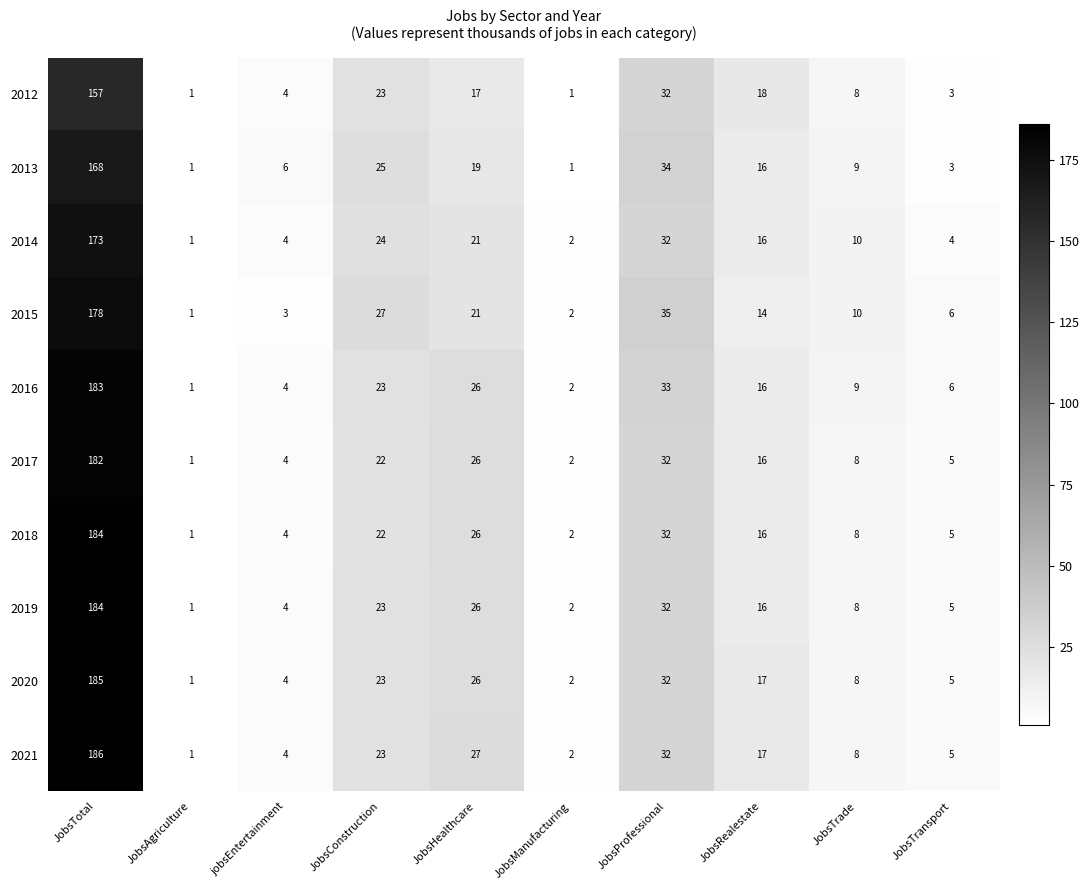

How many values in the 2021 series are below 17?

5